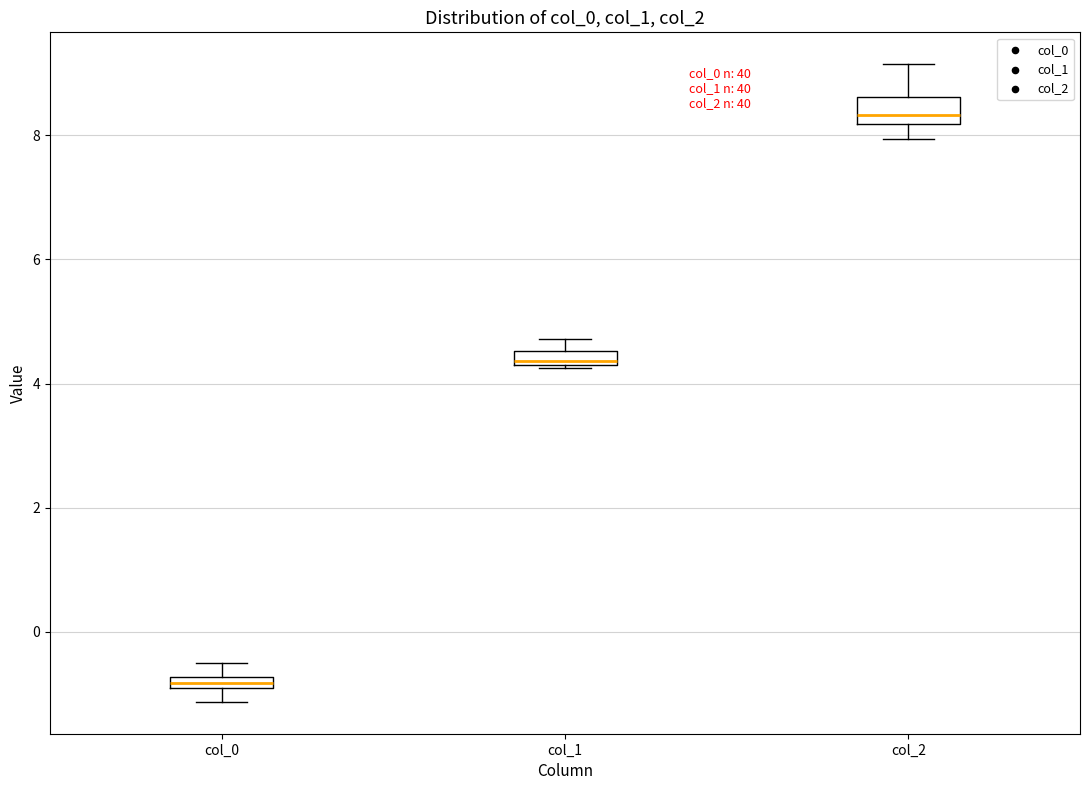

Where is the lower edge of the box for col_0 on the y-axis? The values are not printed on the chart, so give them approximately, as read against the axis.

-1.0